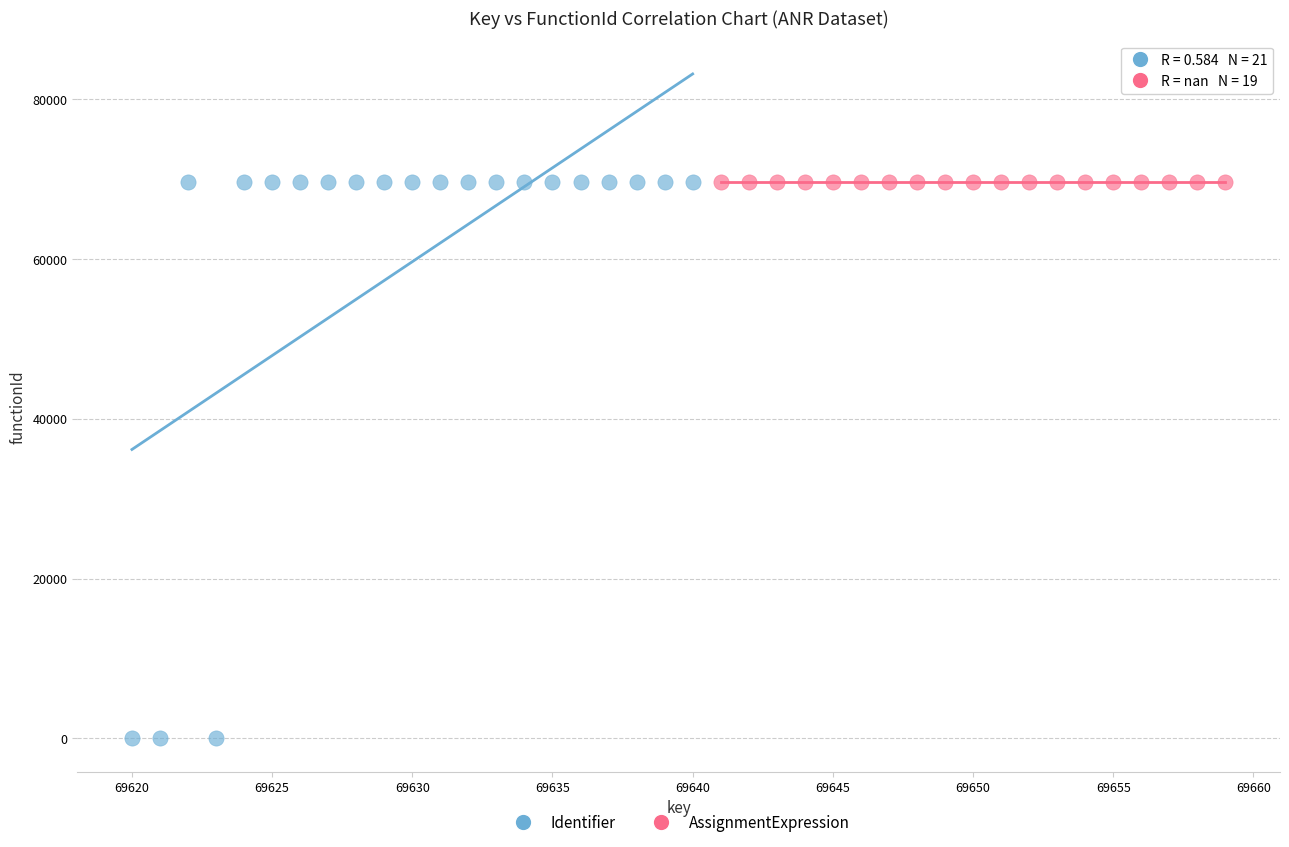

Which series contains the lowest Y value?

Identifier